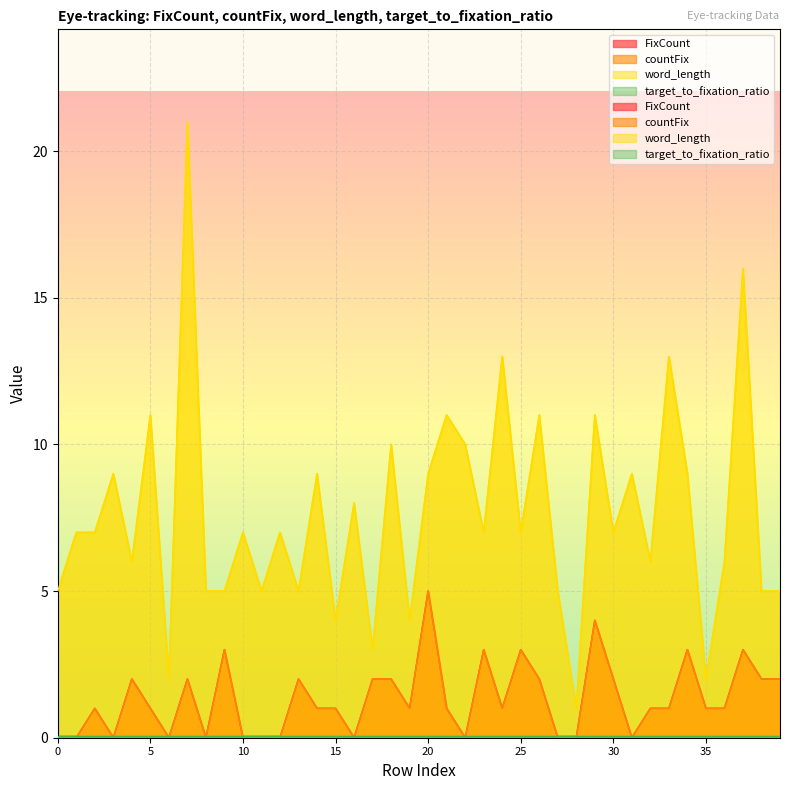

Is the value of word_length at 13 greater than the value of countFix at 8?

Yes